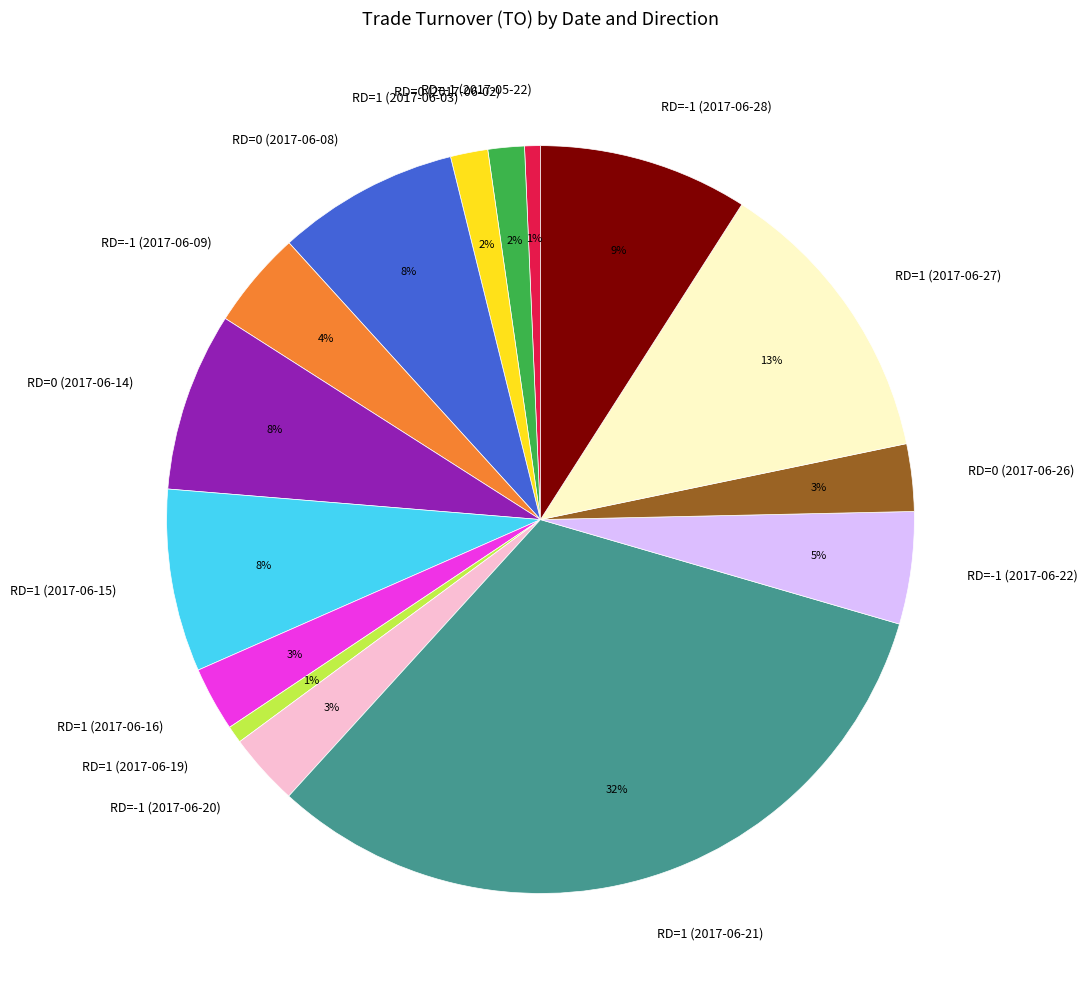

The RD=1 (2017-06-21) slice represents 41% of the pie. True or false?

False